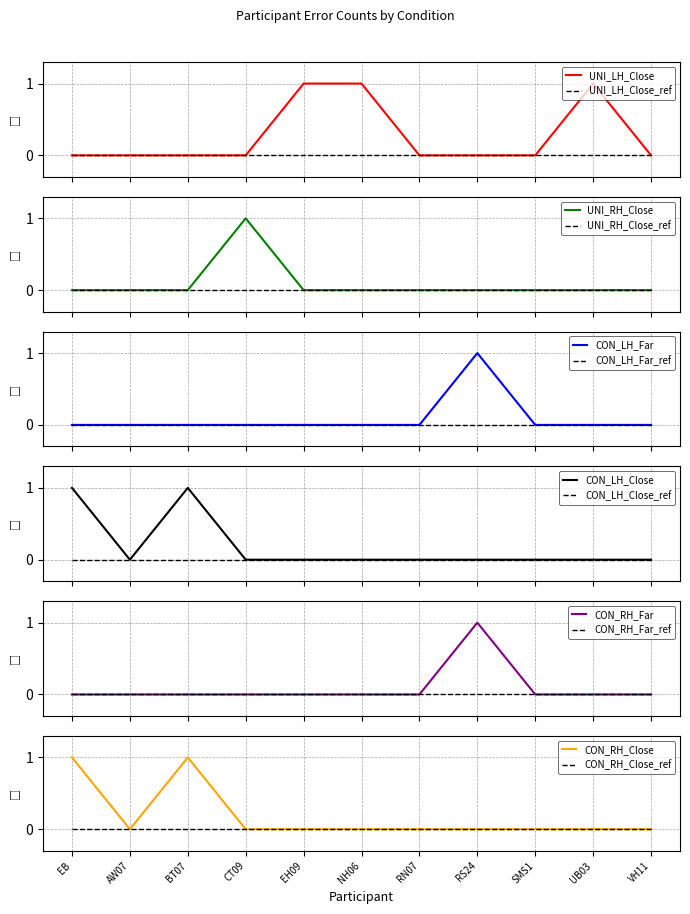

Count the number of data series in this chart.

6